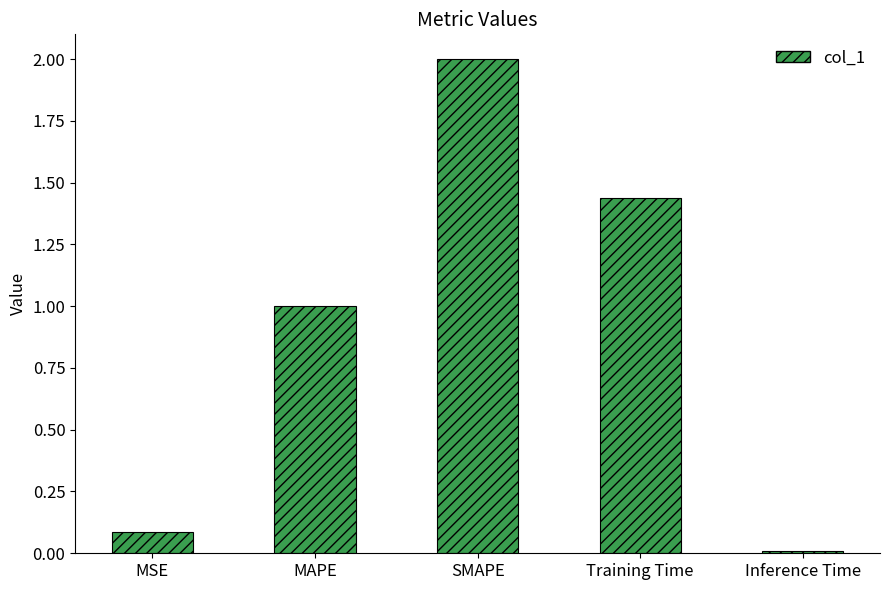

Rank the categories by value from lowest to highest.

Inference Time, MSE, MAPE, Training Time, SMAPE